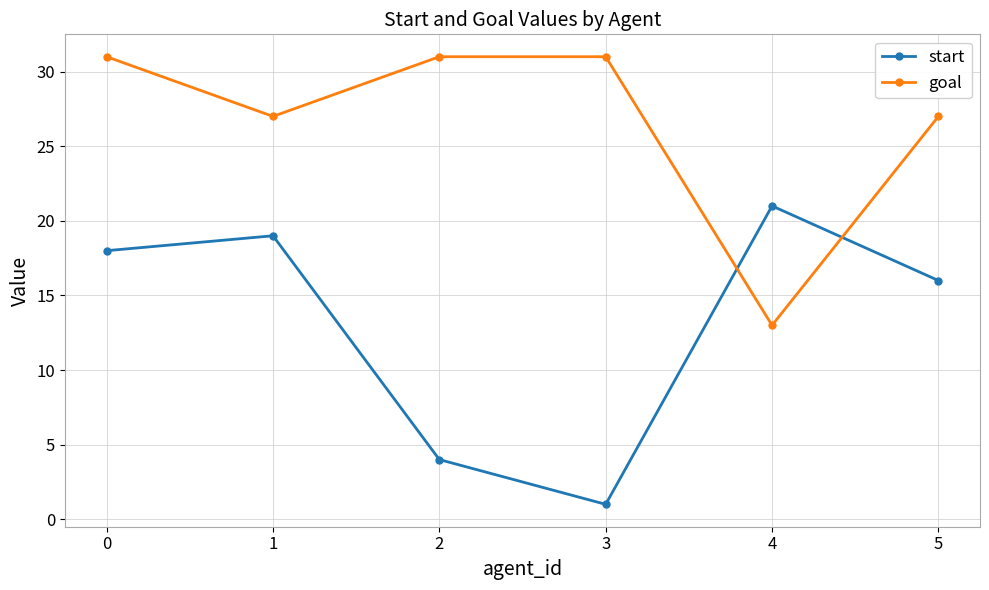

List the series in order of their overall mean, highest first.

goal, start